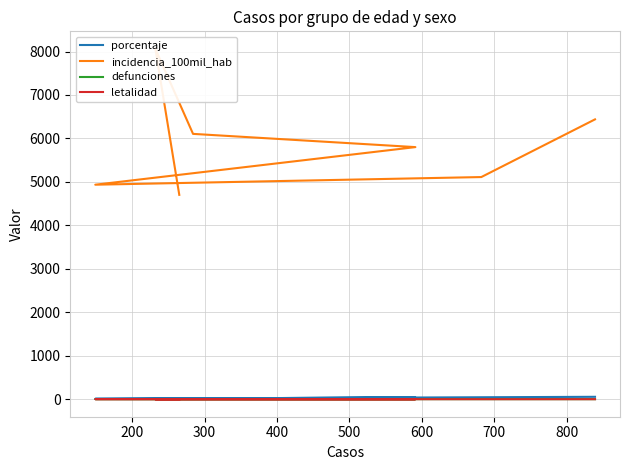

True or false: incidencia_100mil_hab and porcentaje intersect in this chart.

False